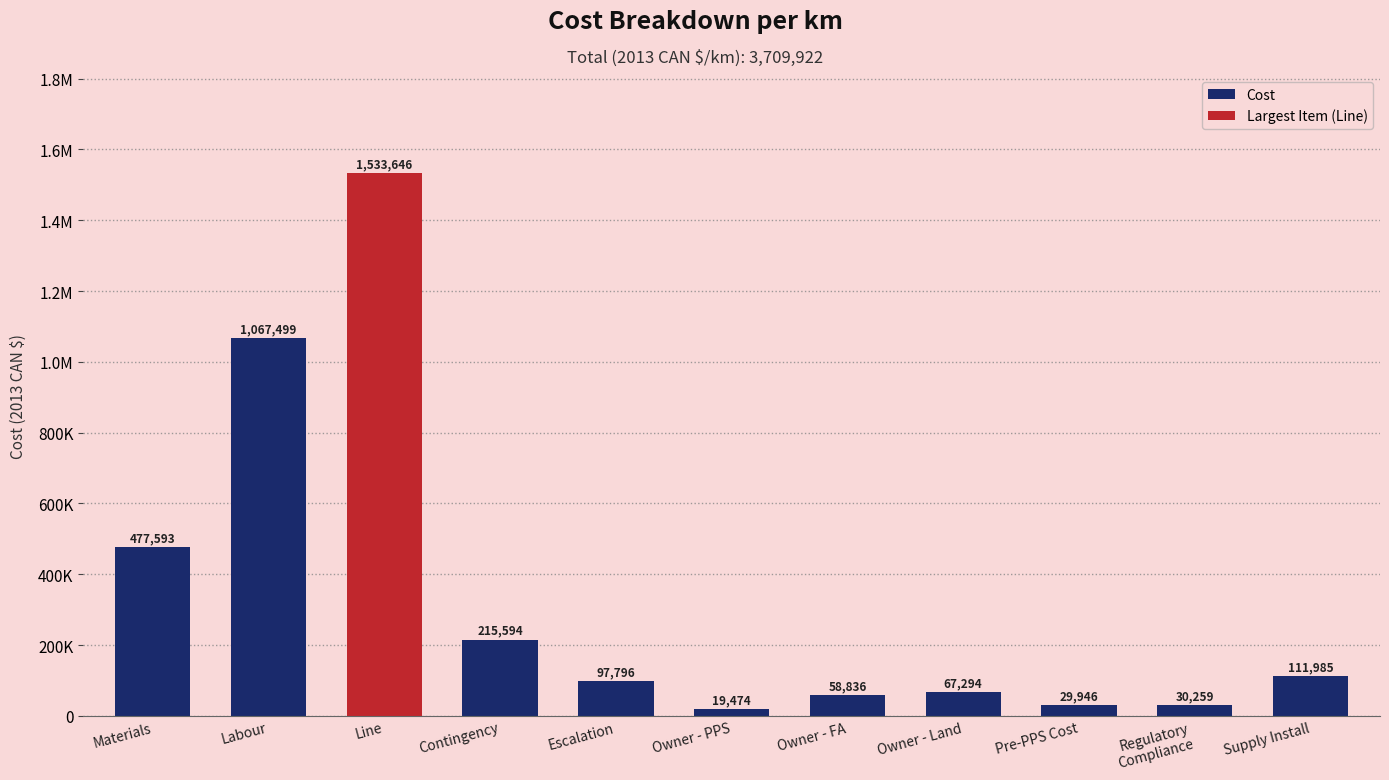

Does the chart contain any negative values?

No